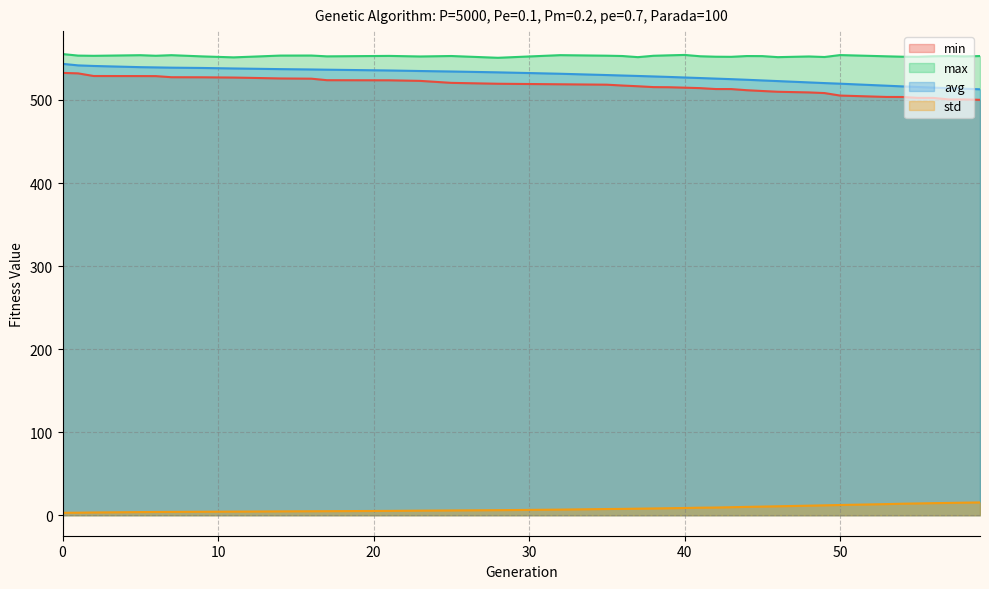

Which series has the largest range (max minus min)?

min